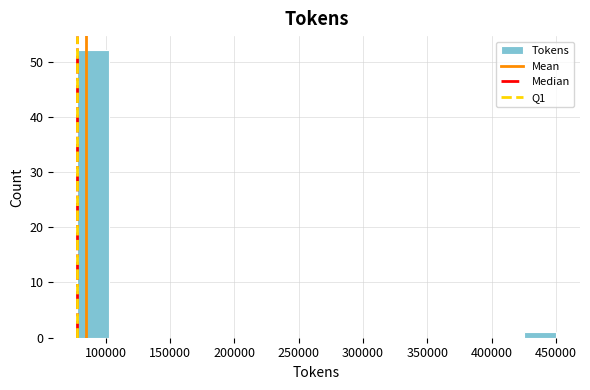

Reading left to right, list every bar in this chart as the range it spans on the x-axis followed by its height. Neither the bar edges nor the heights are printed on the chart, so give them approximately, as read against the axes.

80000 to 105000: 52
105000 to 125000: 0
125000 to 150000: 0
150000 to 175000: 0
175000 to 200000: 0
200000 to 225000: 0
225000 to 250000: 0
250000 to 275000: 0
275000 to 300000: 0
300000 to 325000: 0
325000 to 350000: 0
350000 to 375000: 0
375000 to 400000: 0
400000 to 425000: 0
425000 to 450000: 1